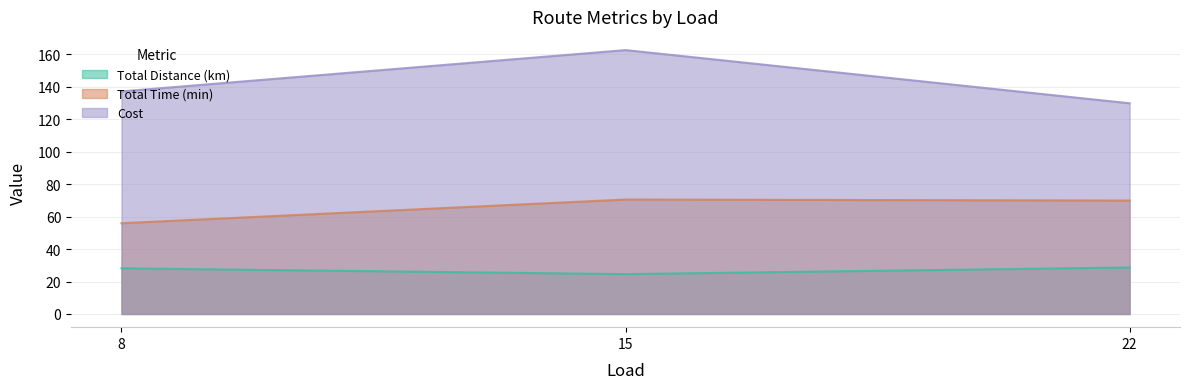

Is the value of Cost at 15 greater than the value of Total Time (min) at 15?

Yes